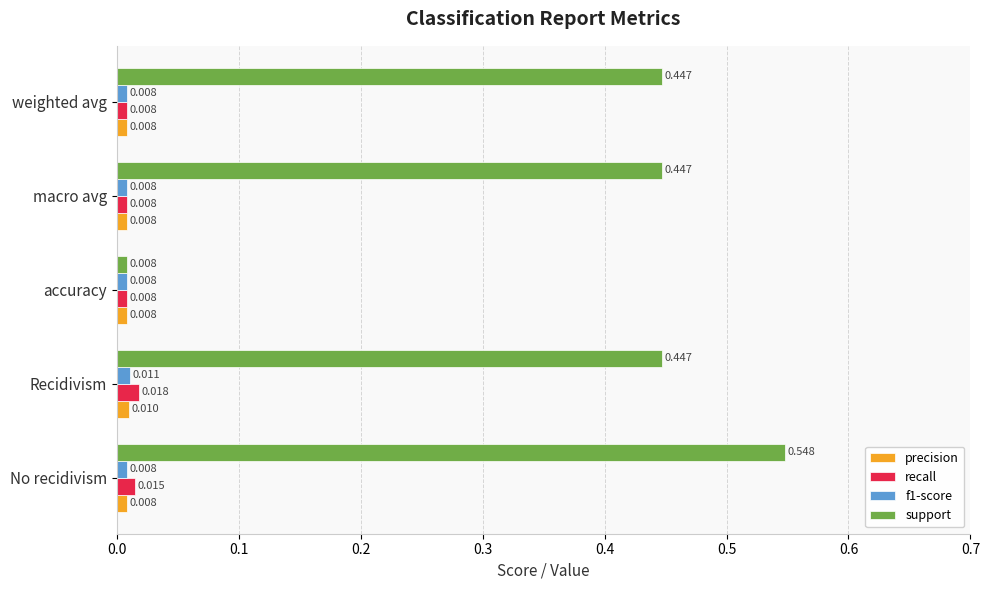

Which category has the highest value in the support series?

No recidivism